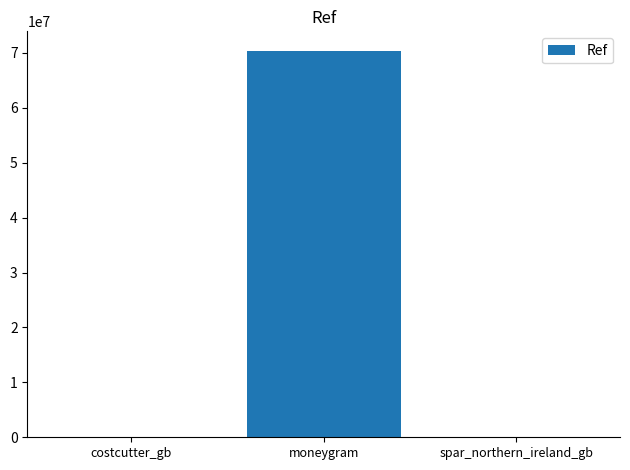

The value at costcutter_gb is 42091. True or false?

True